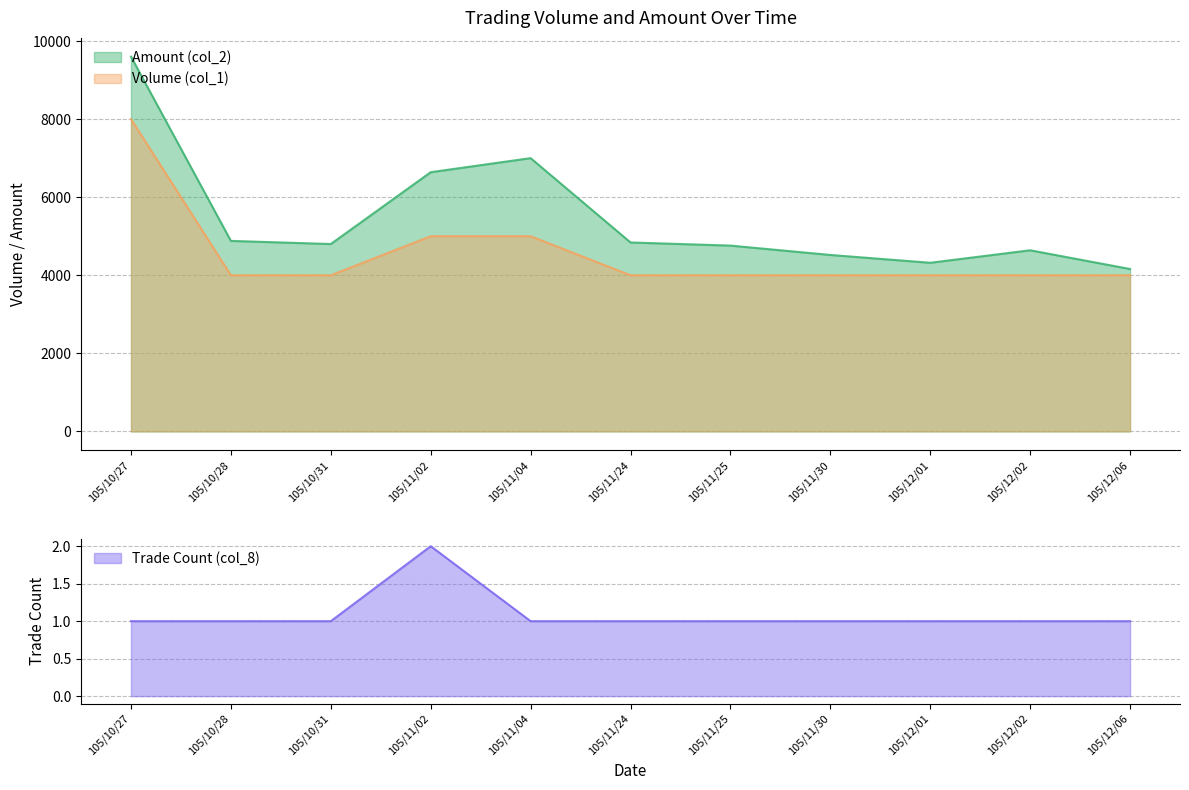

Is the value of Volume (col_1) at 105/11/04 greater than the value of Amount (col_2) at 105/11/25?

Yes